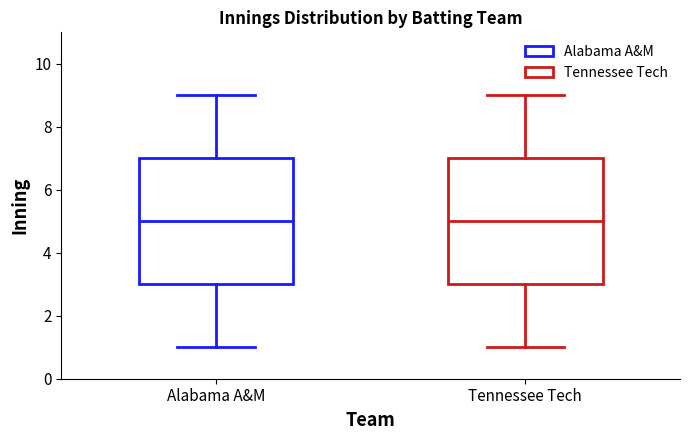

Where is the lower edge of the box for Tennessee Tech on the y-axis? The values are not printed on the chart, so give them approximately, as read against the axis.

3